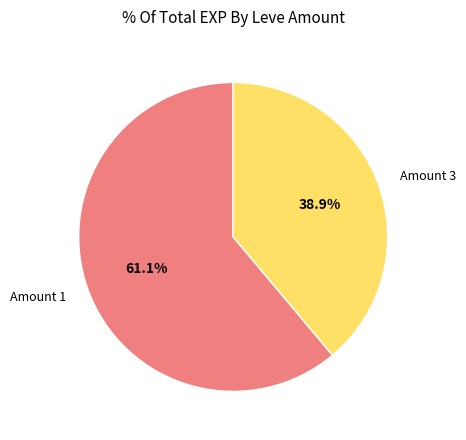

Is the sum of Amount 1 and Amount 3 greater than half?

Yes